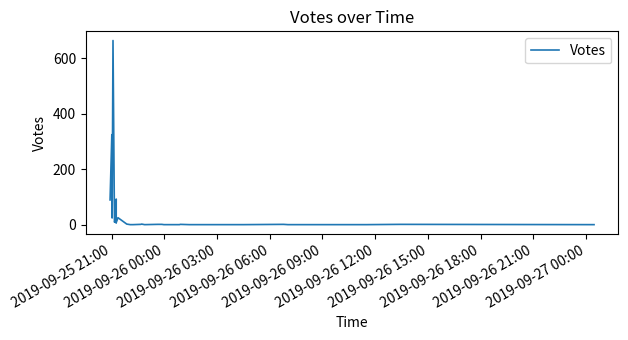

True or false: the data shows 35 at 2019-09-26 03:00.

False